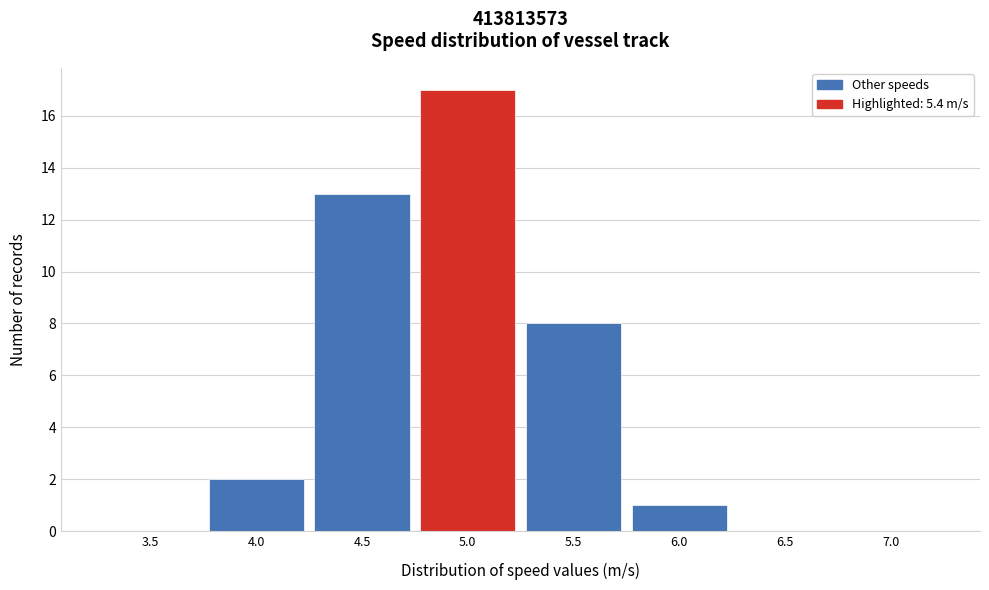

Reading left to right, what are all the values shown in this chart?

3.5=0	4.0=2	4.5=13	5.0=17	5.5=8	6.0=1	6.5=0	7.0=0